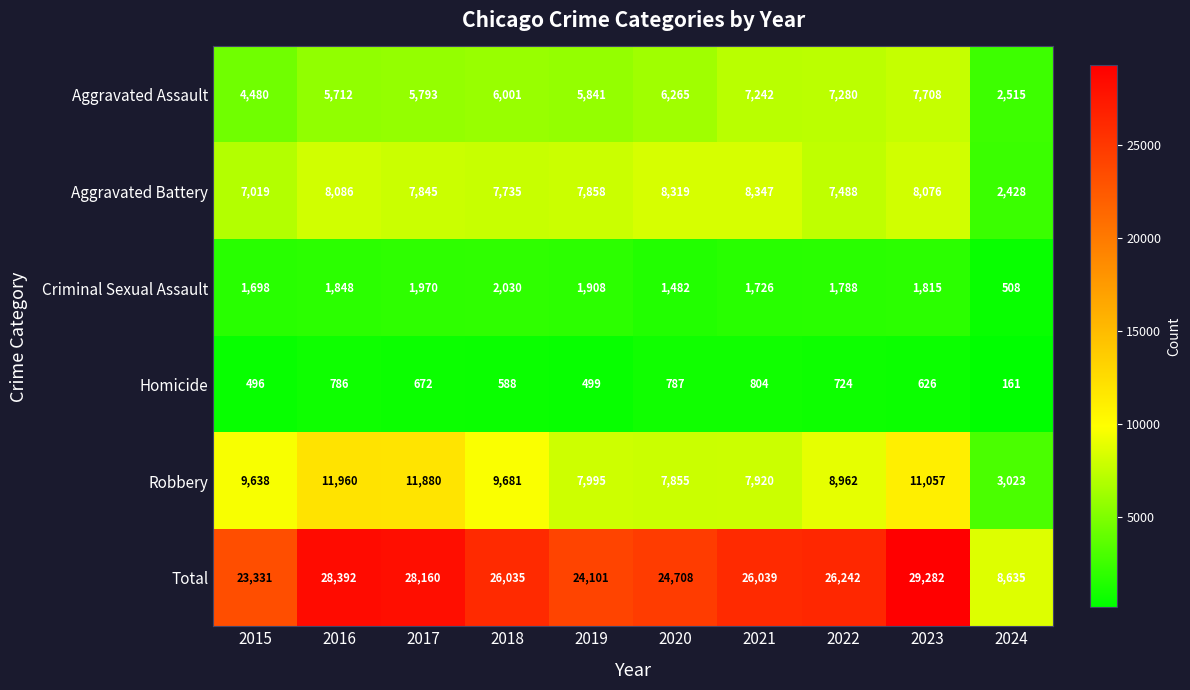

The Total series shows 48341 at 2016. True or false?

False